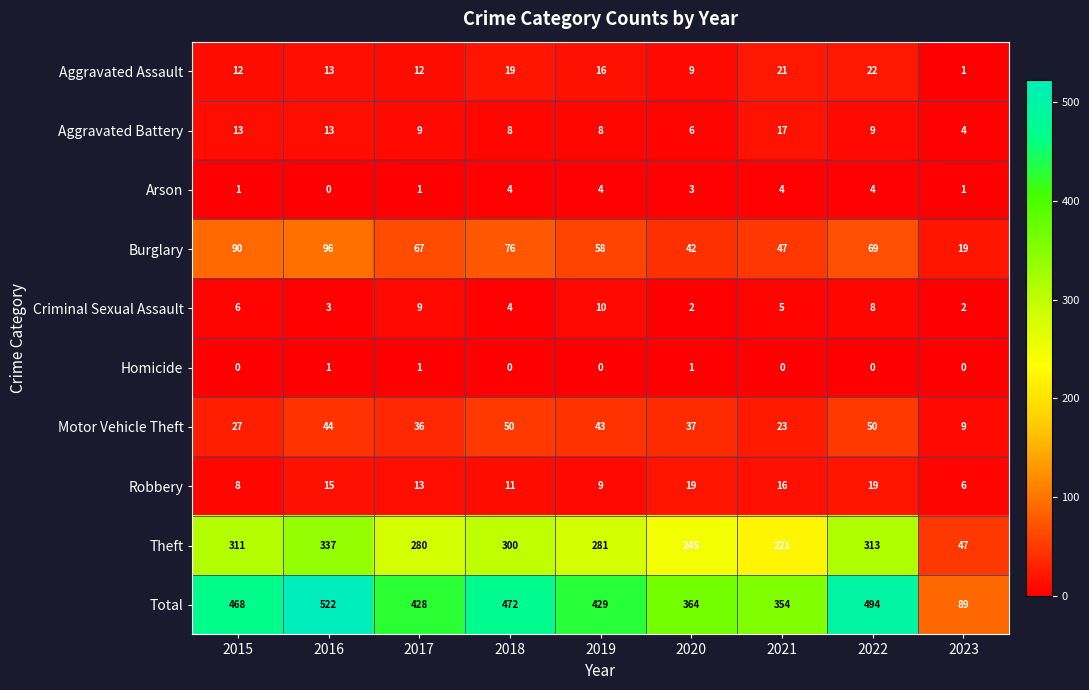

What is the average value of the Robbery series?

13